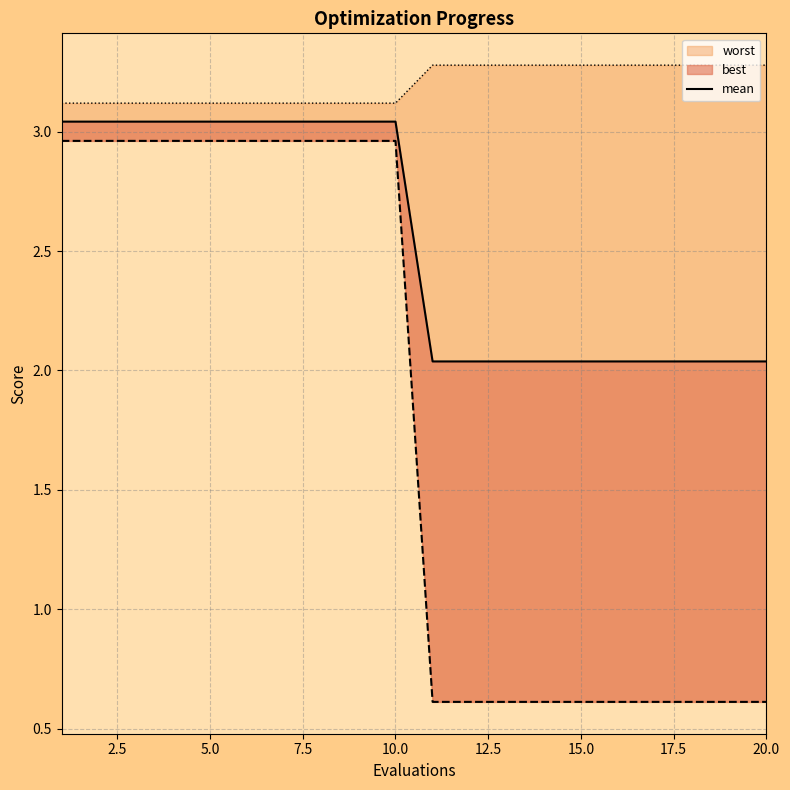

How many categories are shown in the chart?

20